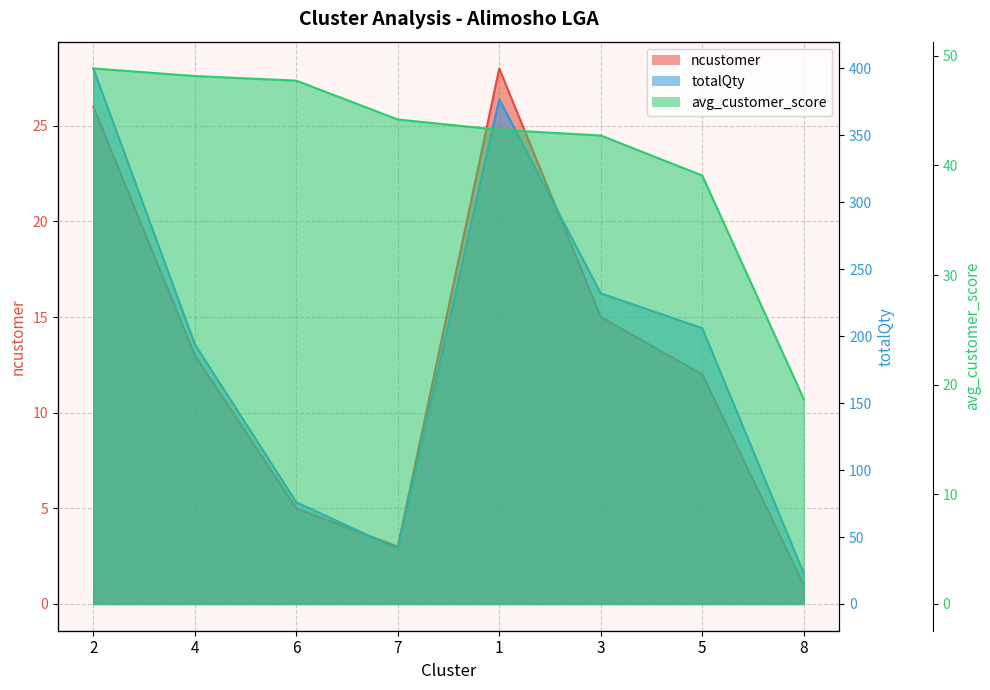

What are all the series names shown in the legend?

ncustomer, totalQty, avg_customer_score